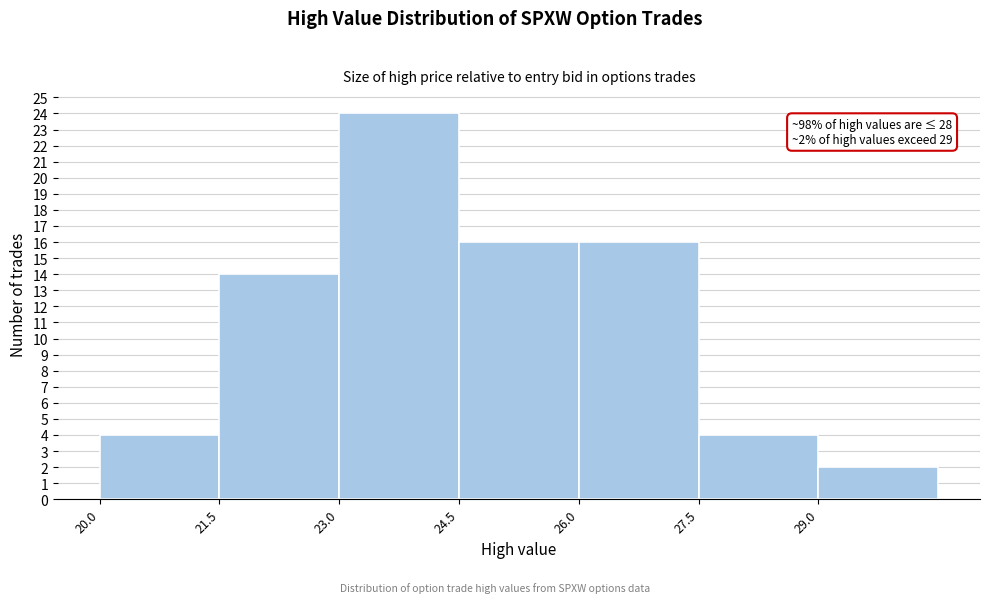

Over which range of the x-axis is the bar tallest?

23.0 to 24.5